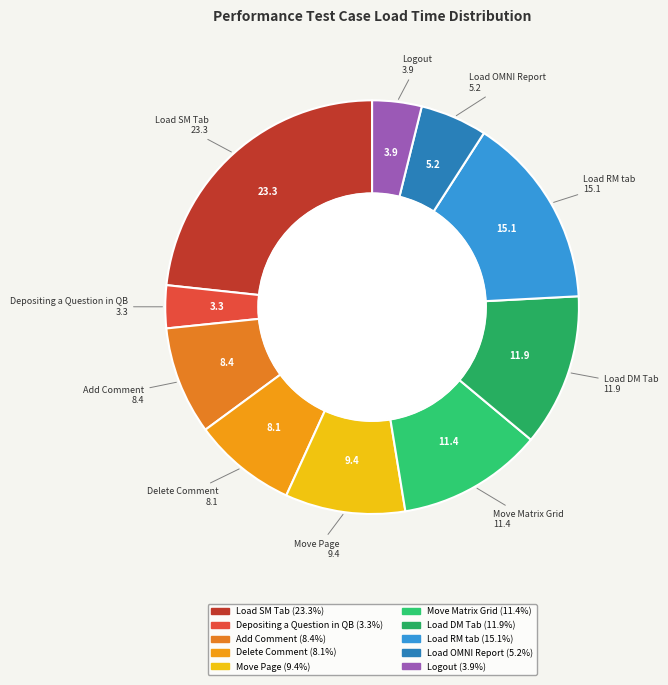

Which has a higher value, Load RM tab or Logout?

Load RM tab